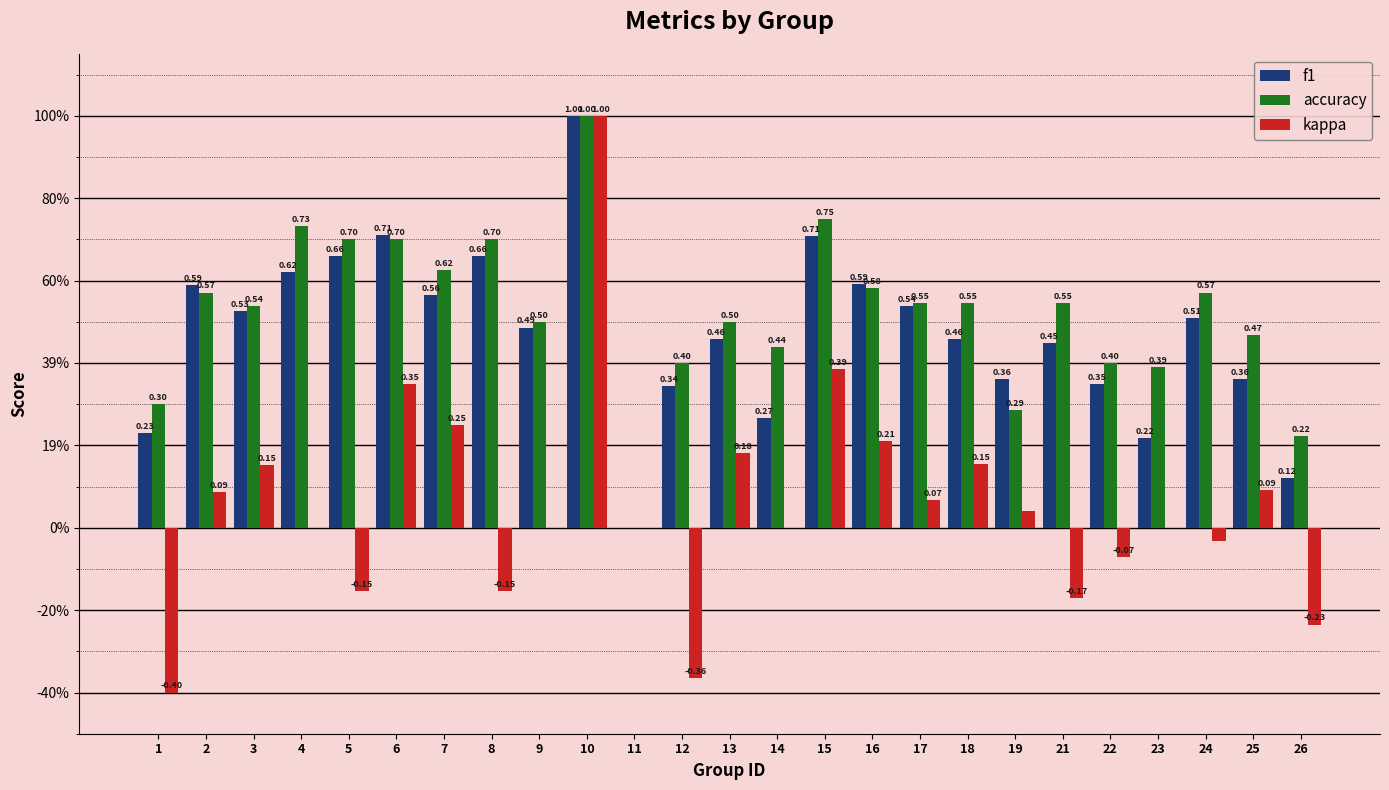

What are all the series names shown in the legend?

f1, accuracy, kappa